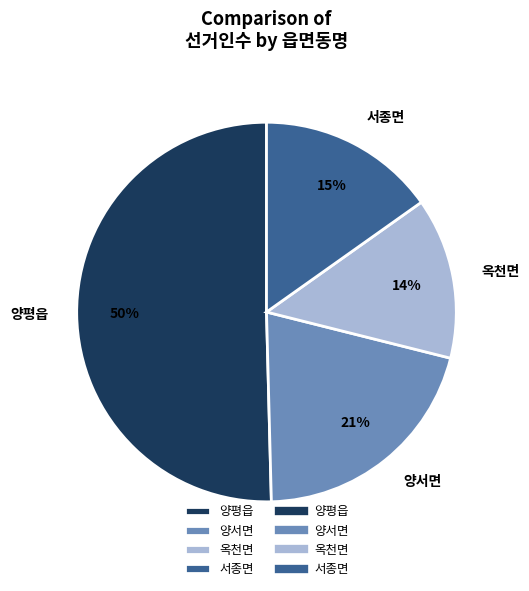

What is the majority slice?

양평읍